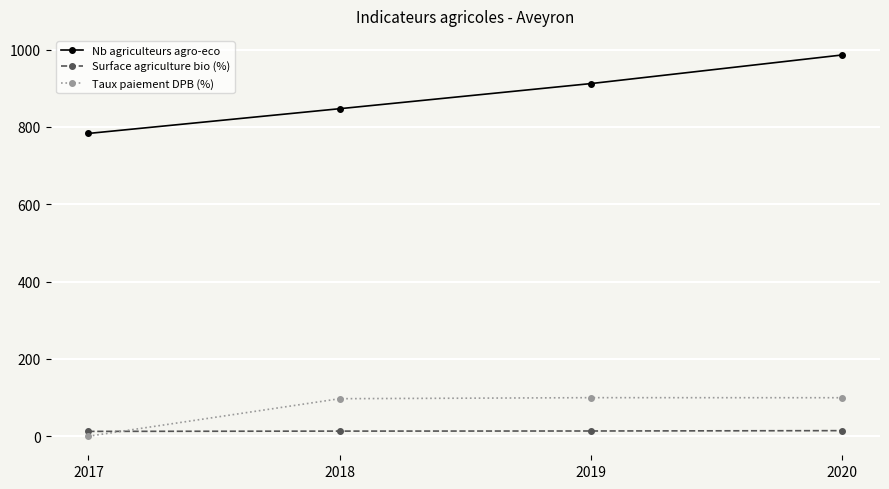

How many values in the Taux paiement DPB (%) series exceed 99?

2